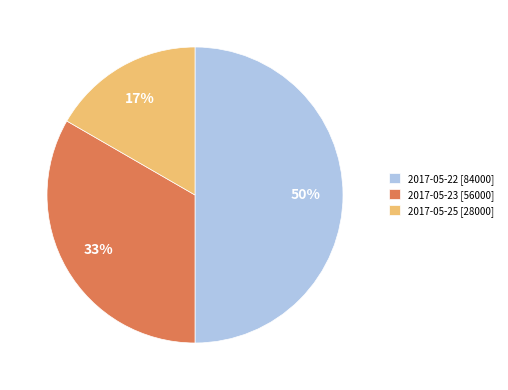

To the nearest percent, what percentage of the pie is 2017-05-22?

50%